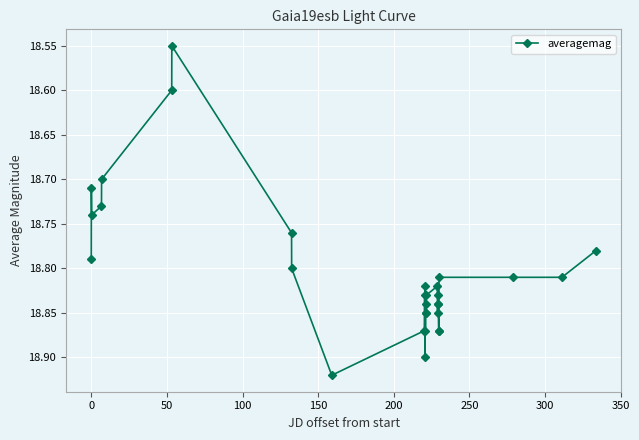

What is the sum of all values?

564.1